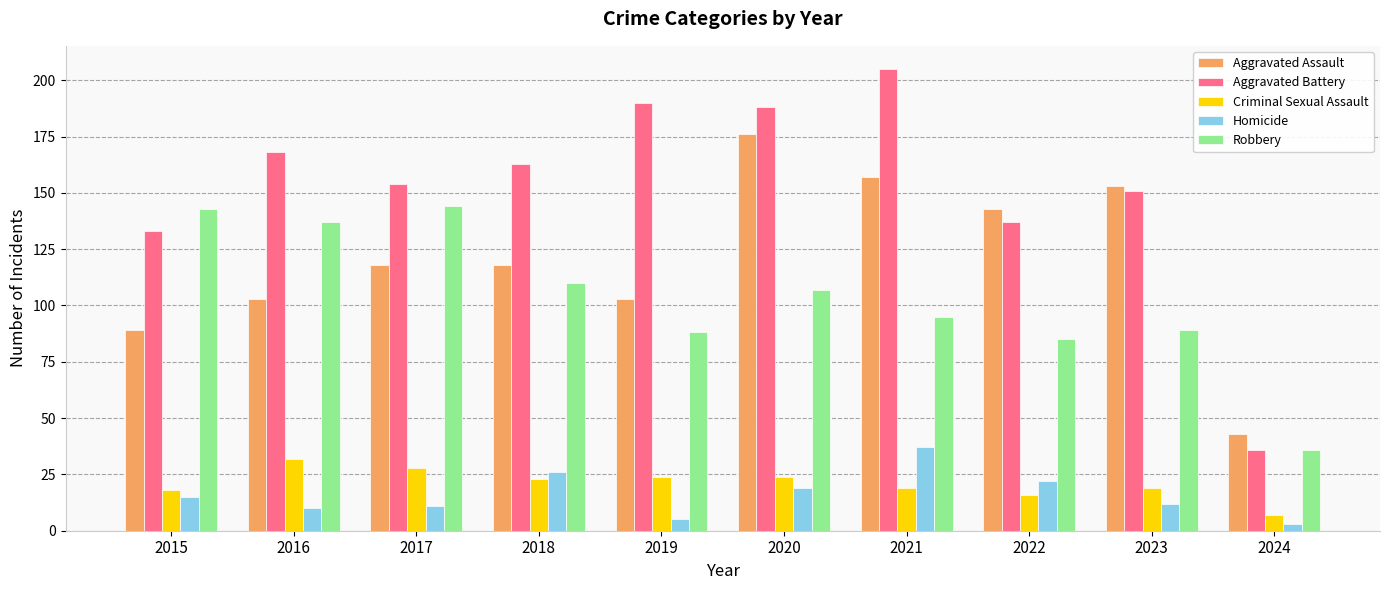

Is the value of Homicide at 2021 greater than the value of Robbery at 2020?

No